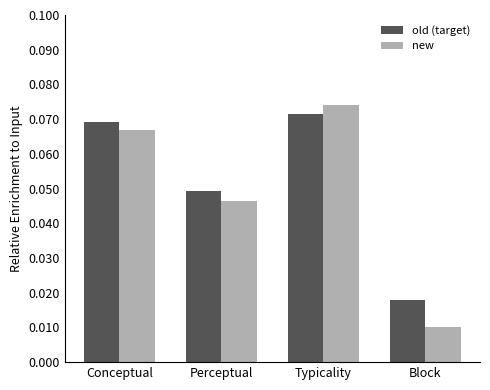

At which category is the sum across all series the highest?

Typicality